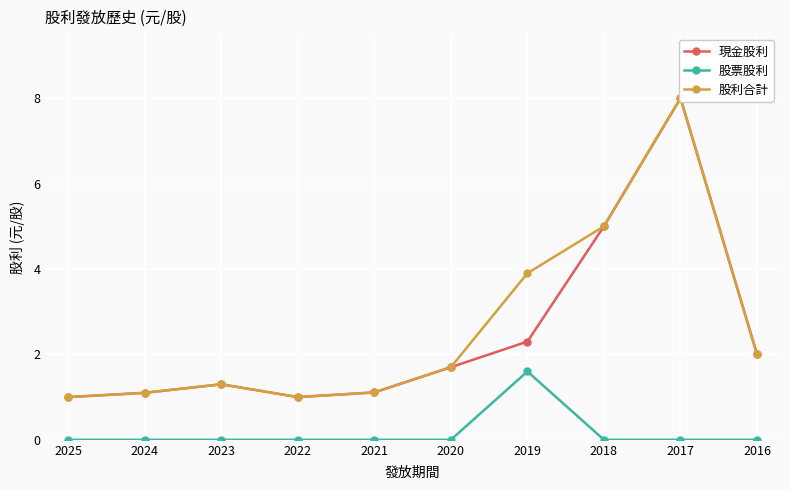

Which series has the largest total across all categories?

股利合計